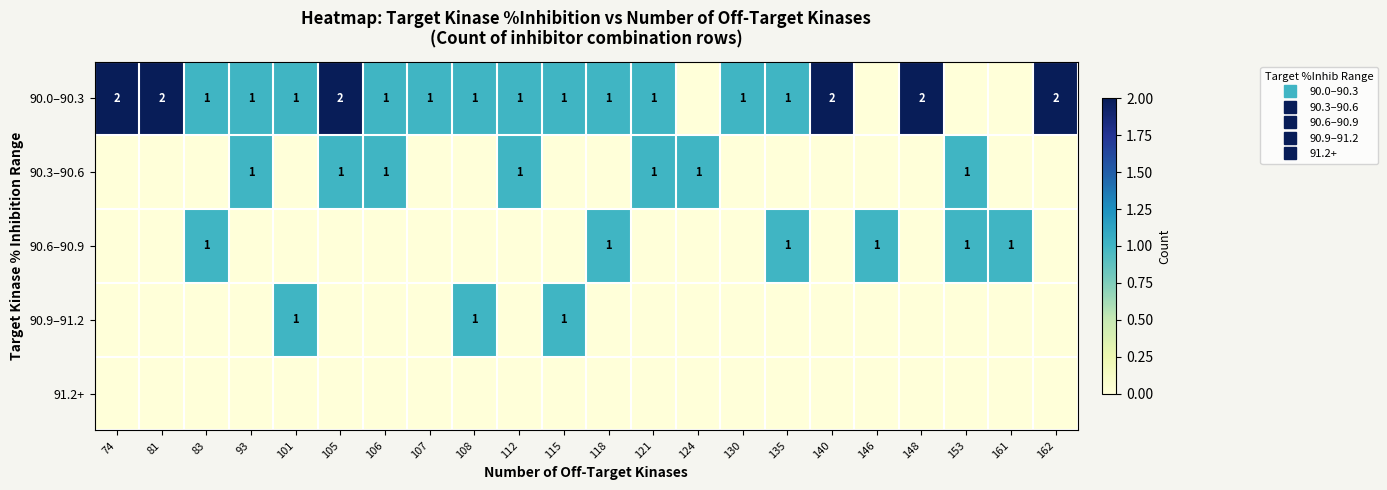

What is the difference between the highest and lowest values at 148?

2